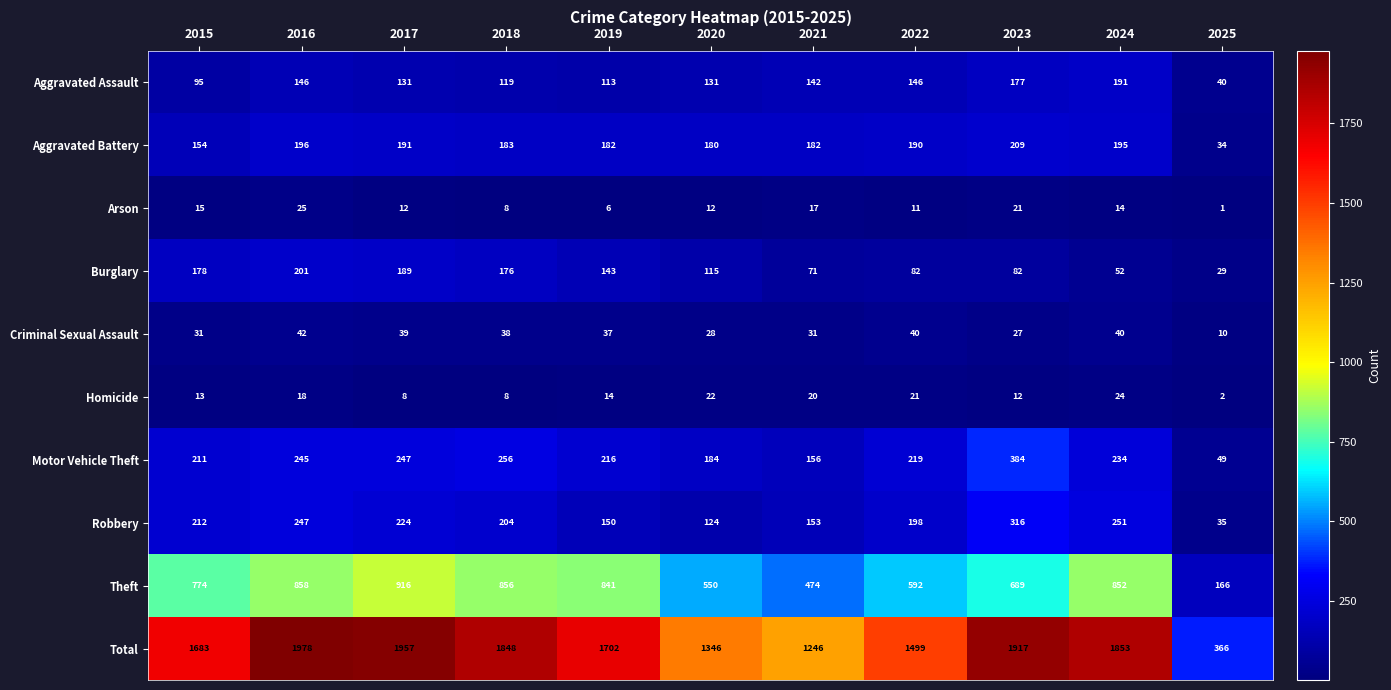

Which category has the highest value across all series?

2016